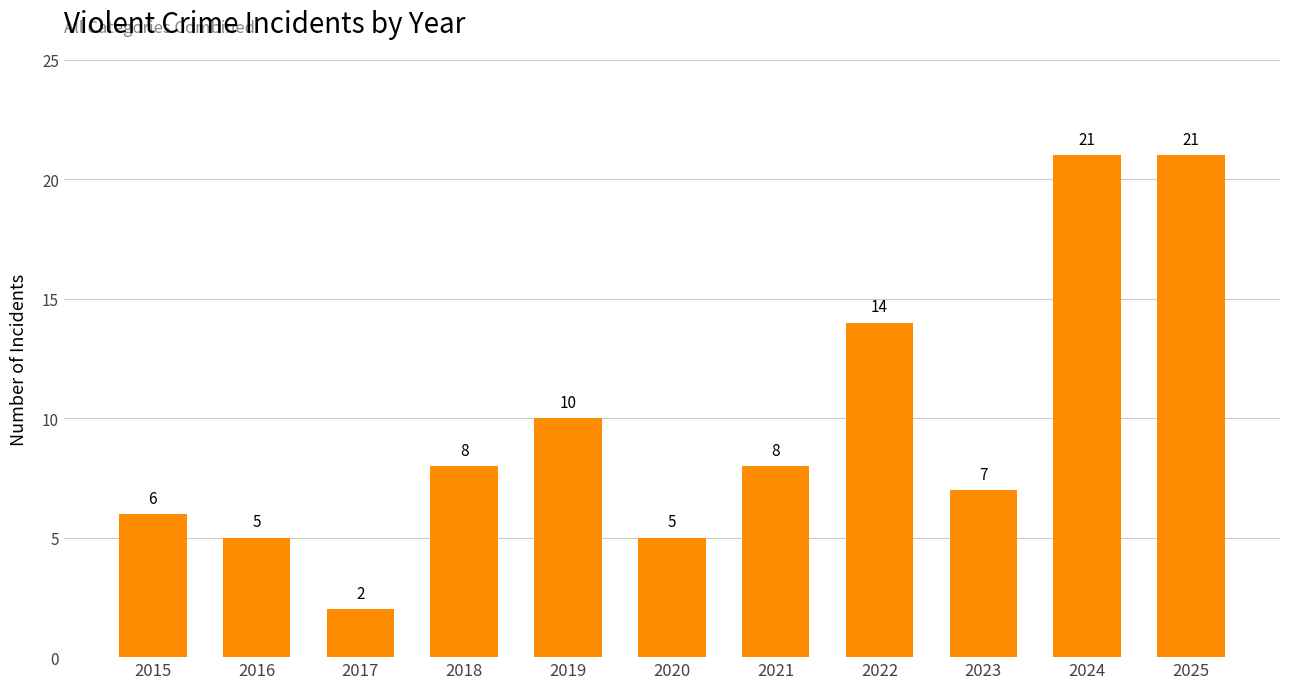

Is it true that the value at 2018 is 8?

True